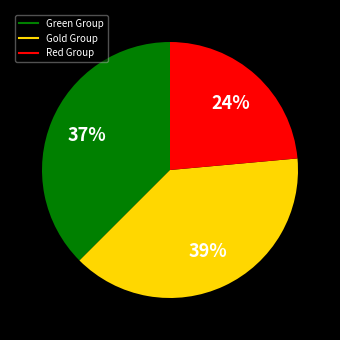

How many slices are in this pie chart?

3